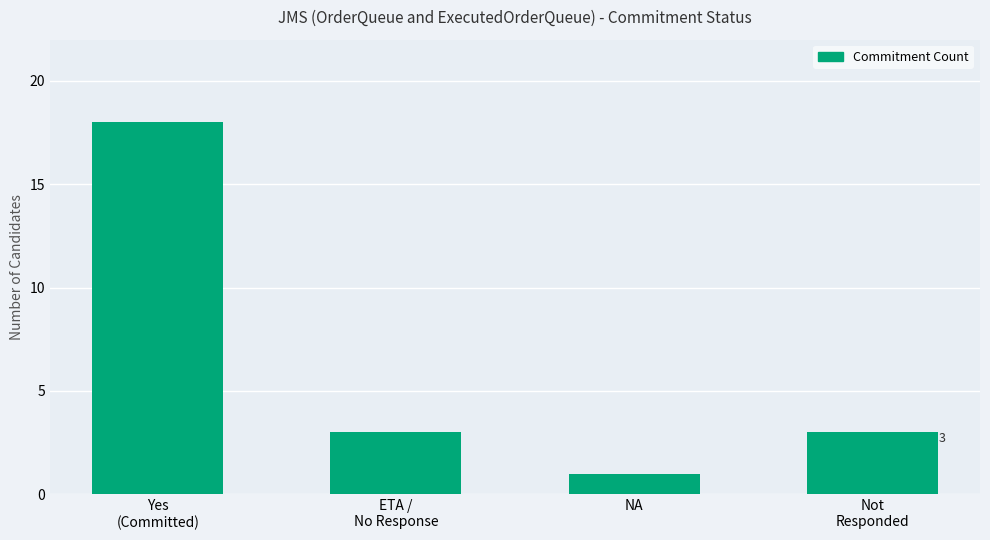

How many bars are there in total?

4